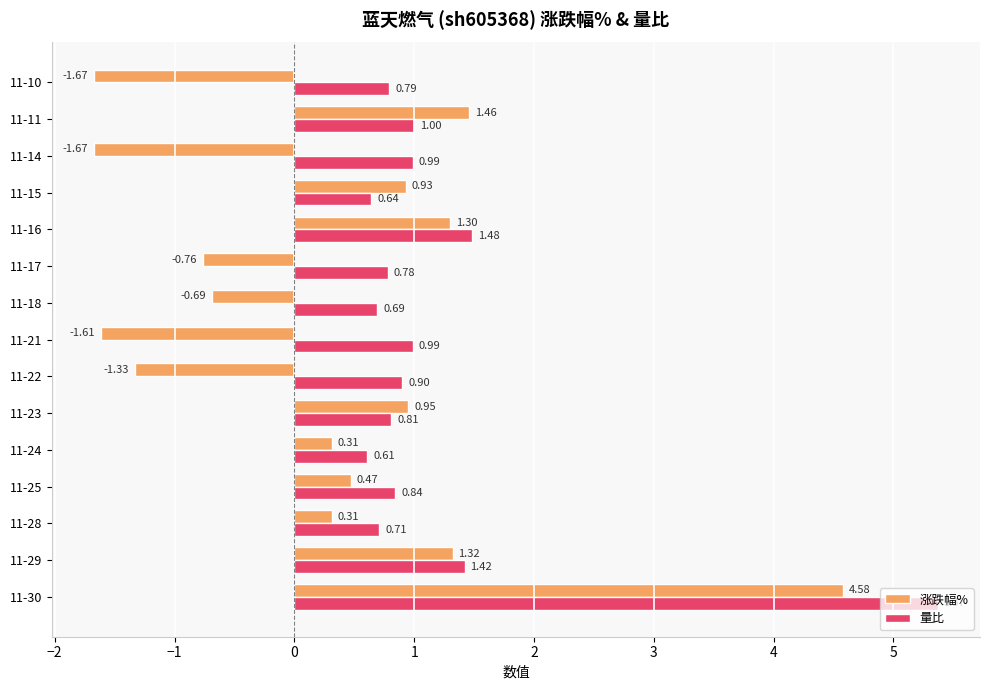

Rank the series at 11-11 from lowest to highest value.

量比, 涨跌幅%